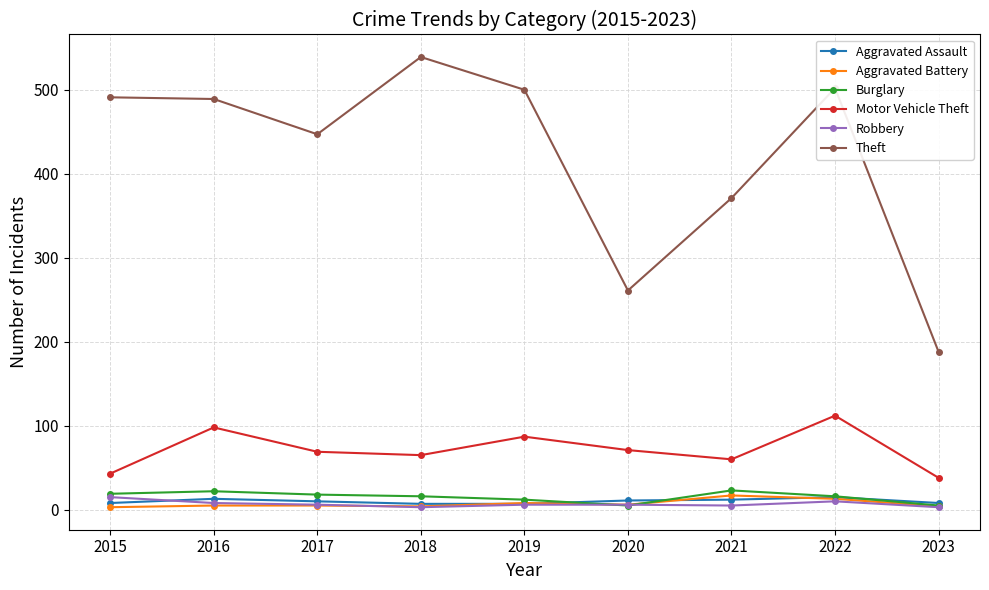

True or false: Robbery and Theft intersect in this chart.

False